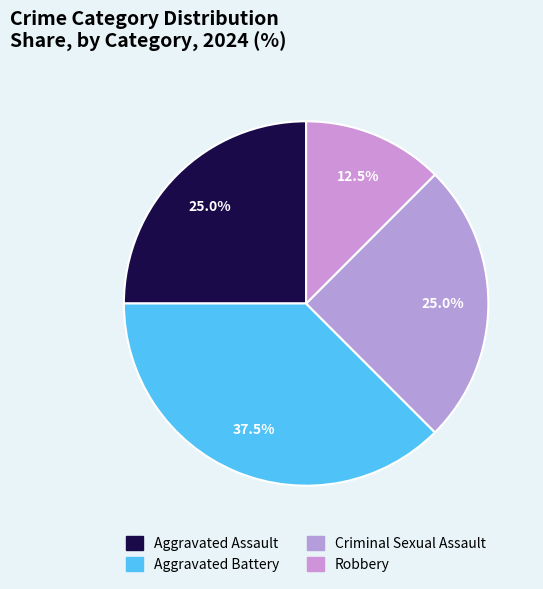

How many segments does this pie chart have?

4